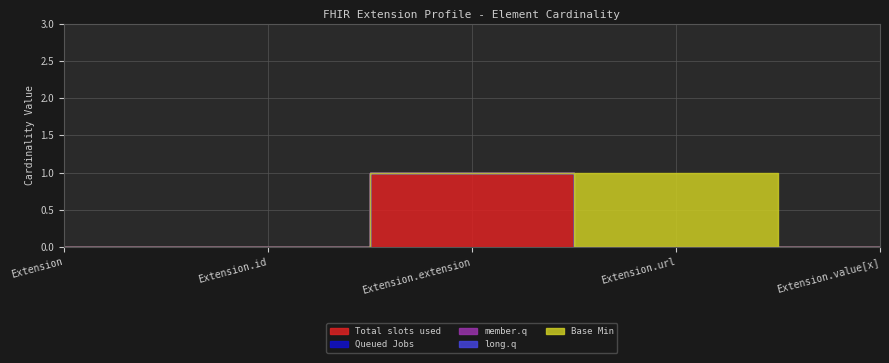

At which category does Total slots used reach its first local peak?

Extension.extension